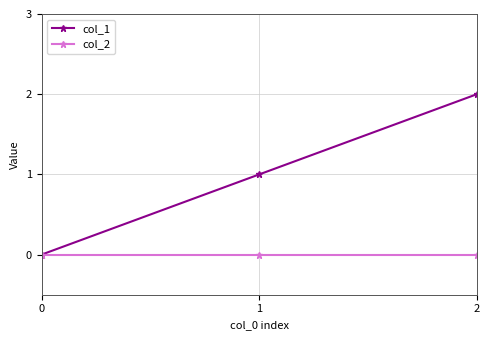

Reading left to right, list all the values displayed in this chart.

col_1: 0	1	2
col_2: 0	0	0